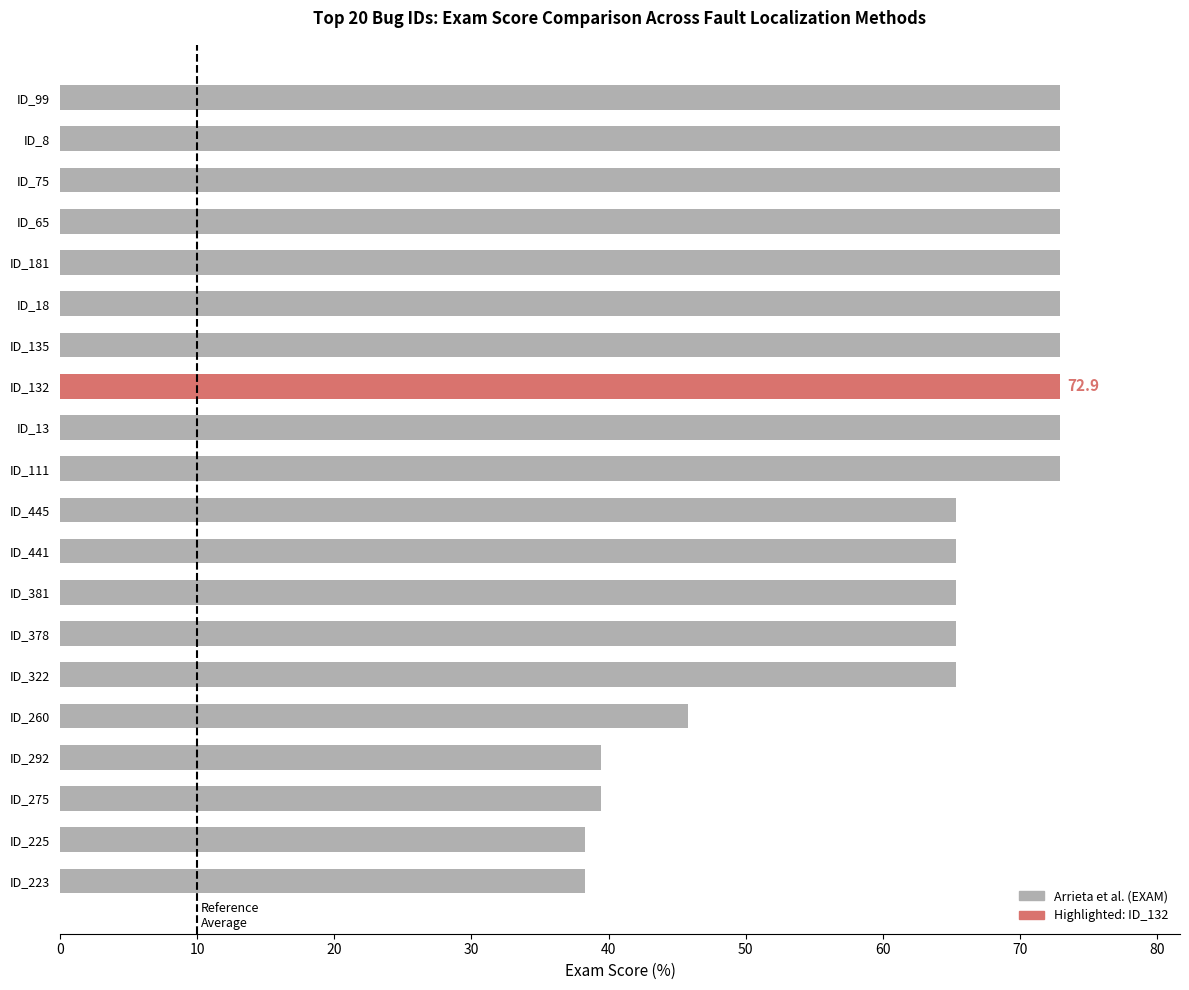

What is the change in value from ID_65 to ID_381?

-7.6